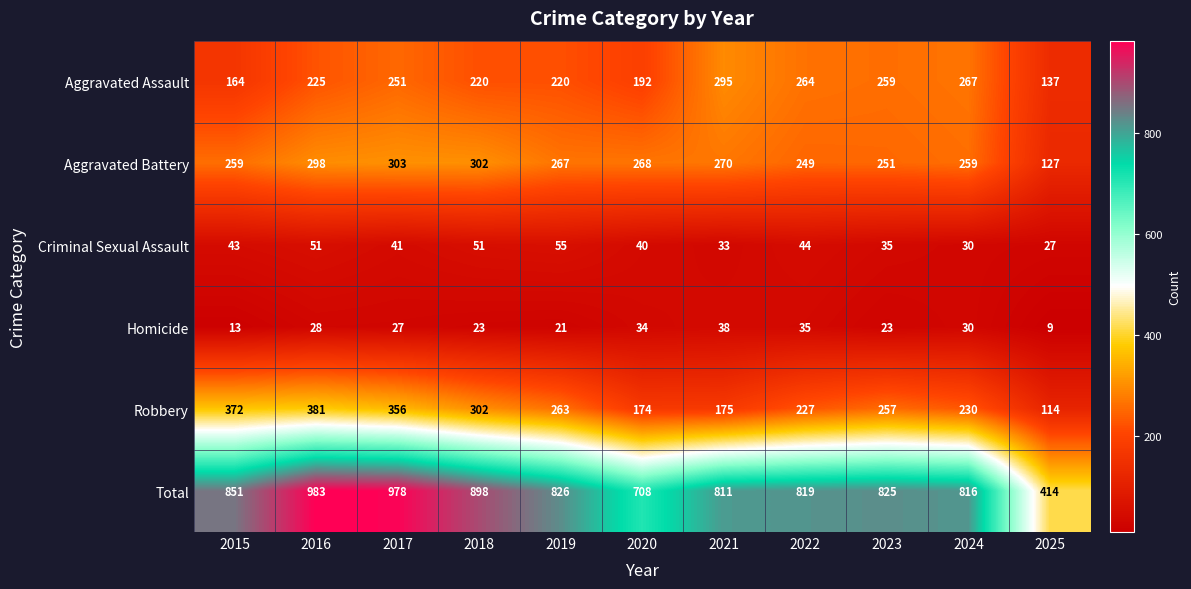

What is the difference between the second highest and minimum values in the Criminal Sexual Assault series?

24